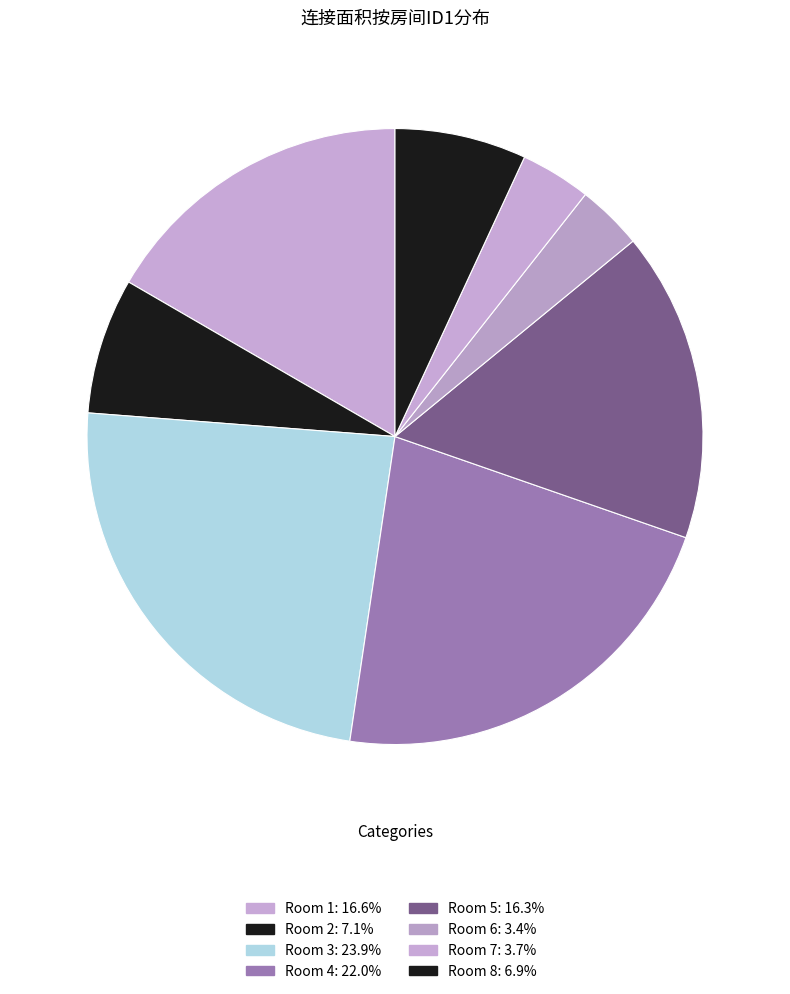

How many segments does this pie chart have?

8